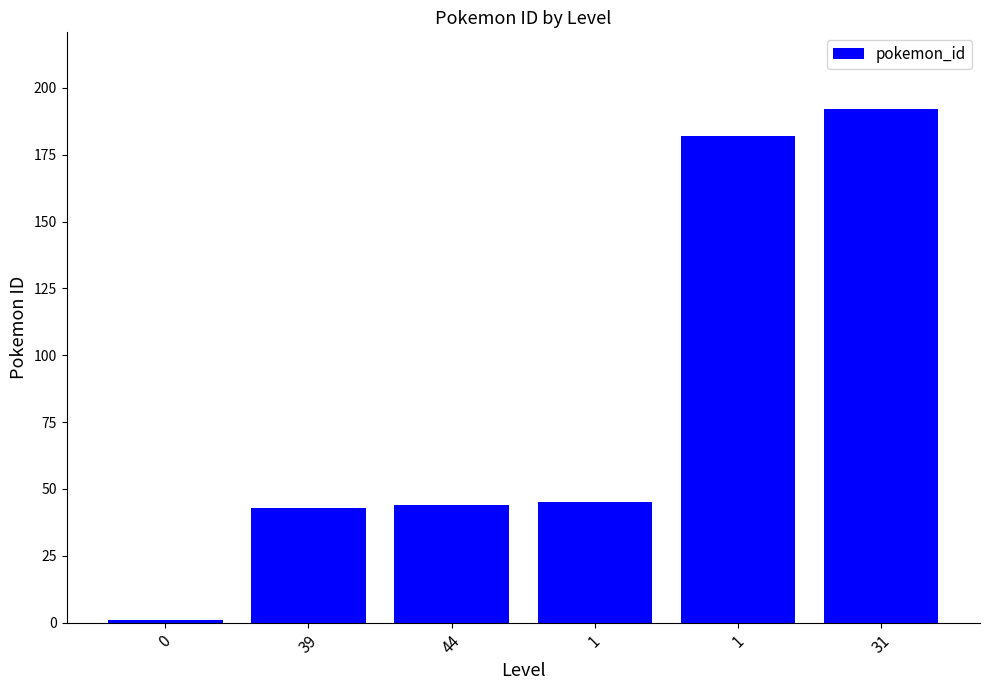

Rank the categories by value from lowest to highest.

0, 39, 44, 1, 1, 31